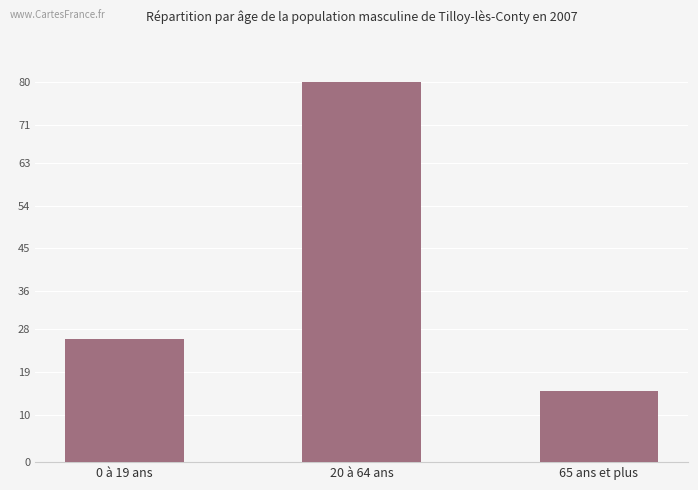

What is the smallest value displayed?

15